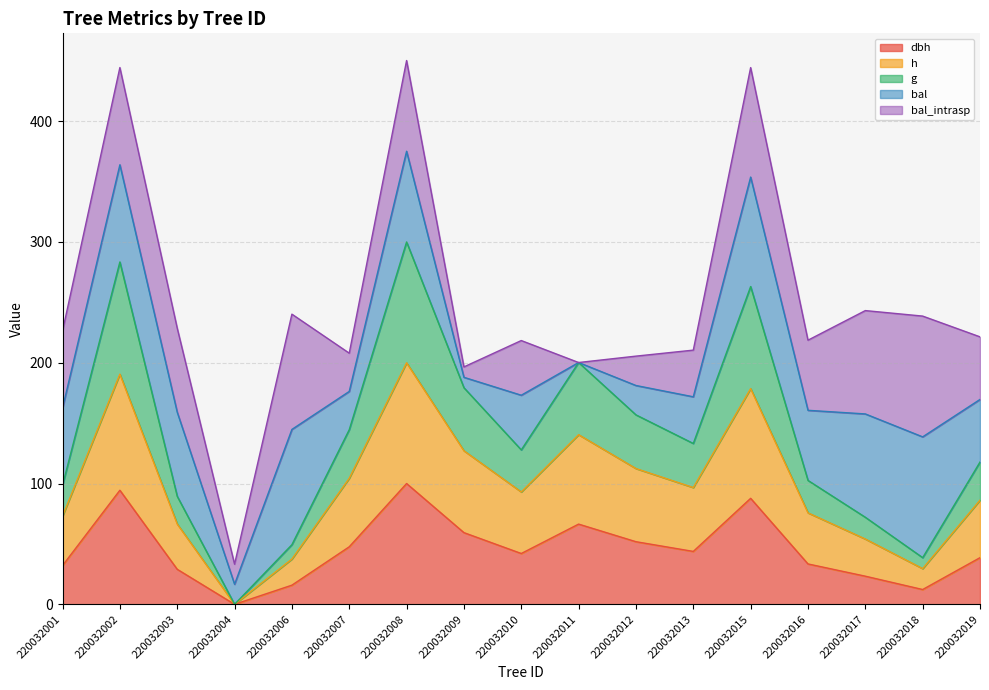

True or false: g and dbh intersect in this chart.

False